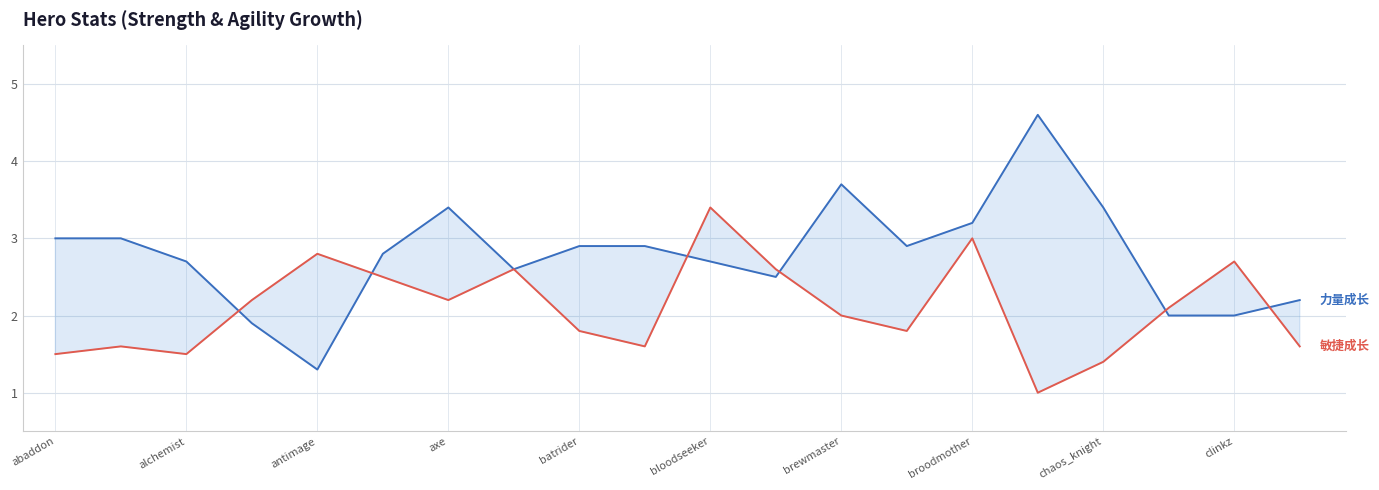

What is the difference between the highest and lowest values at brewmaster?

1.7